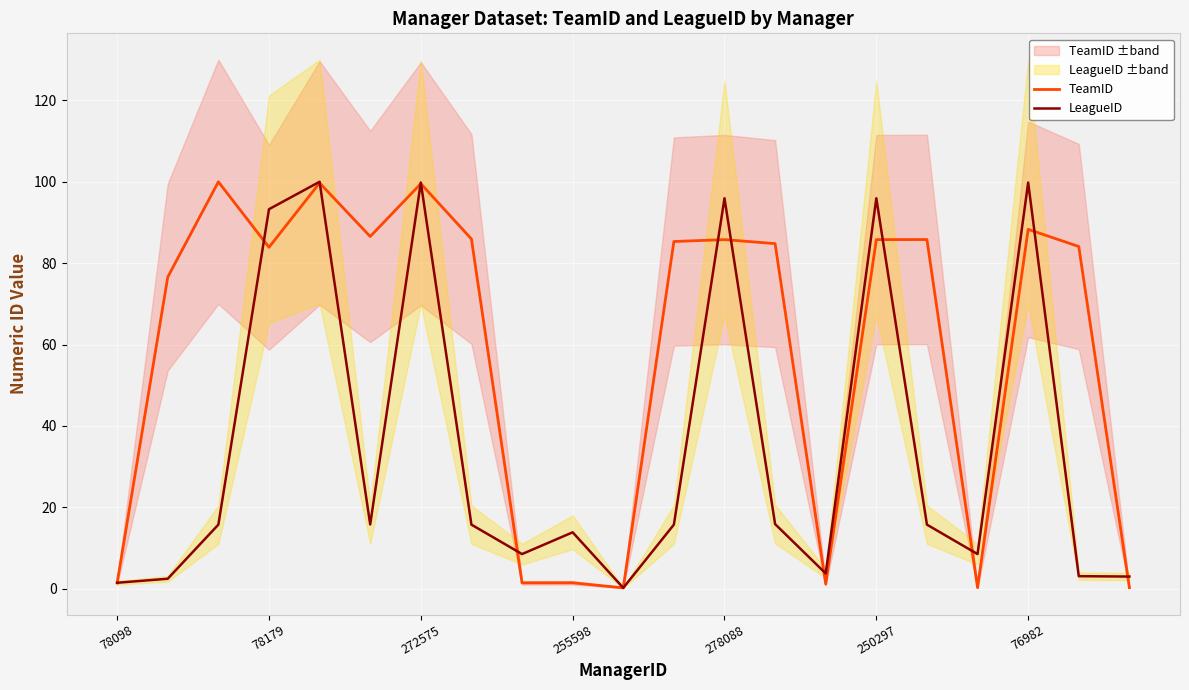

True or false: TeamID has a value of 99.5 at 272575.

True